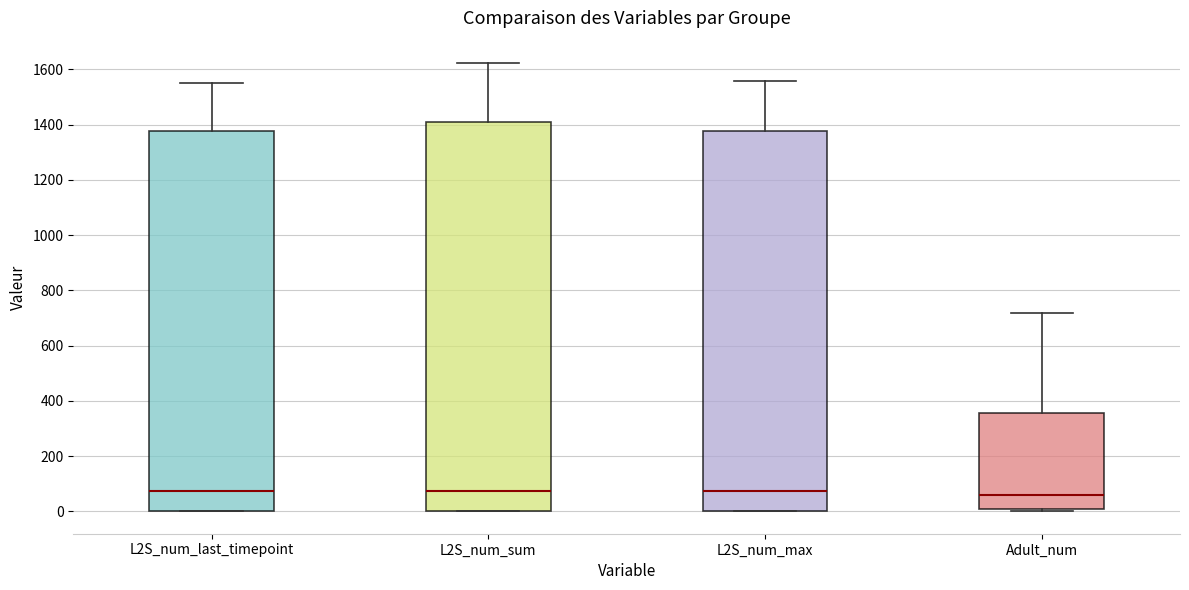

Where does the upper whisker of the box for L2S_num_sum end on the y-axis? The values are not printed on the chart, so give them approximately, as read against the axis.

1620